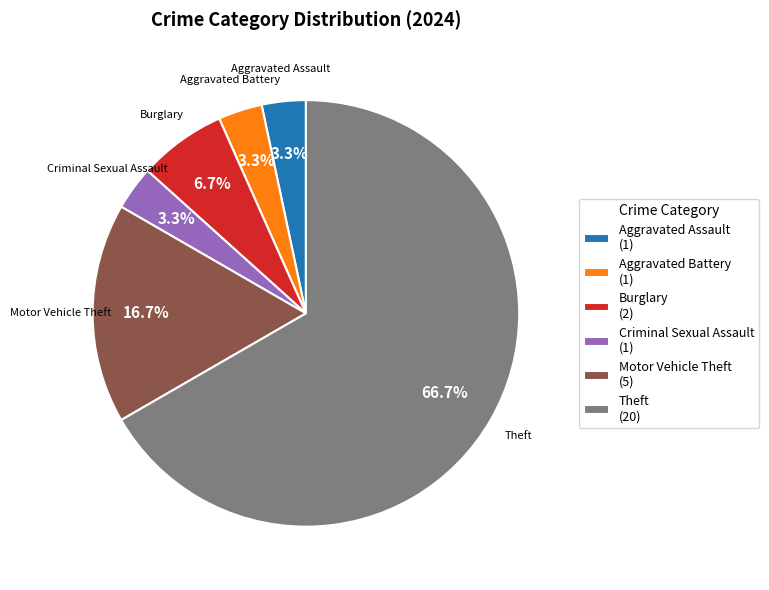

To the nearest percent, what is the difference between the largest and smallest slice percentages?

63%